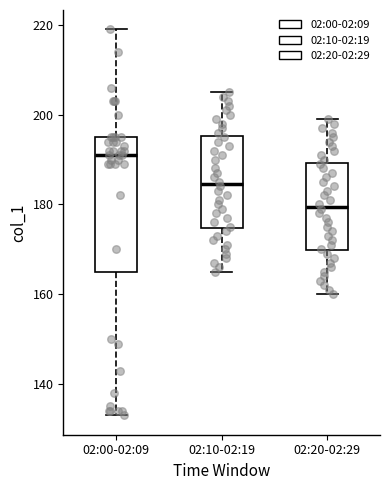

Which box's median line is the lowest?

02:20-02:29